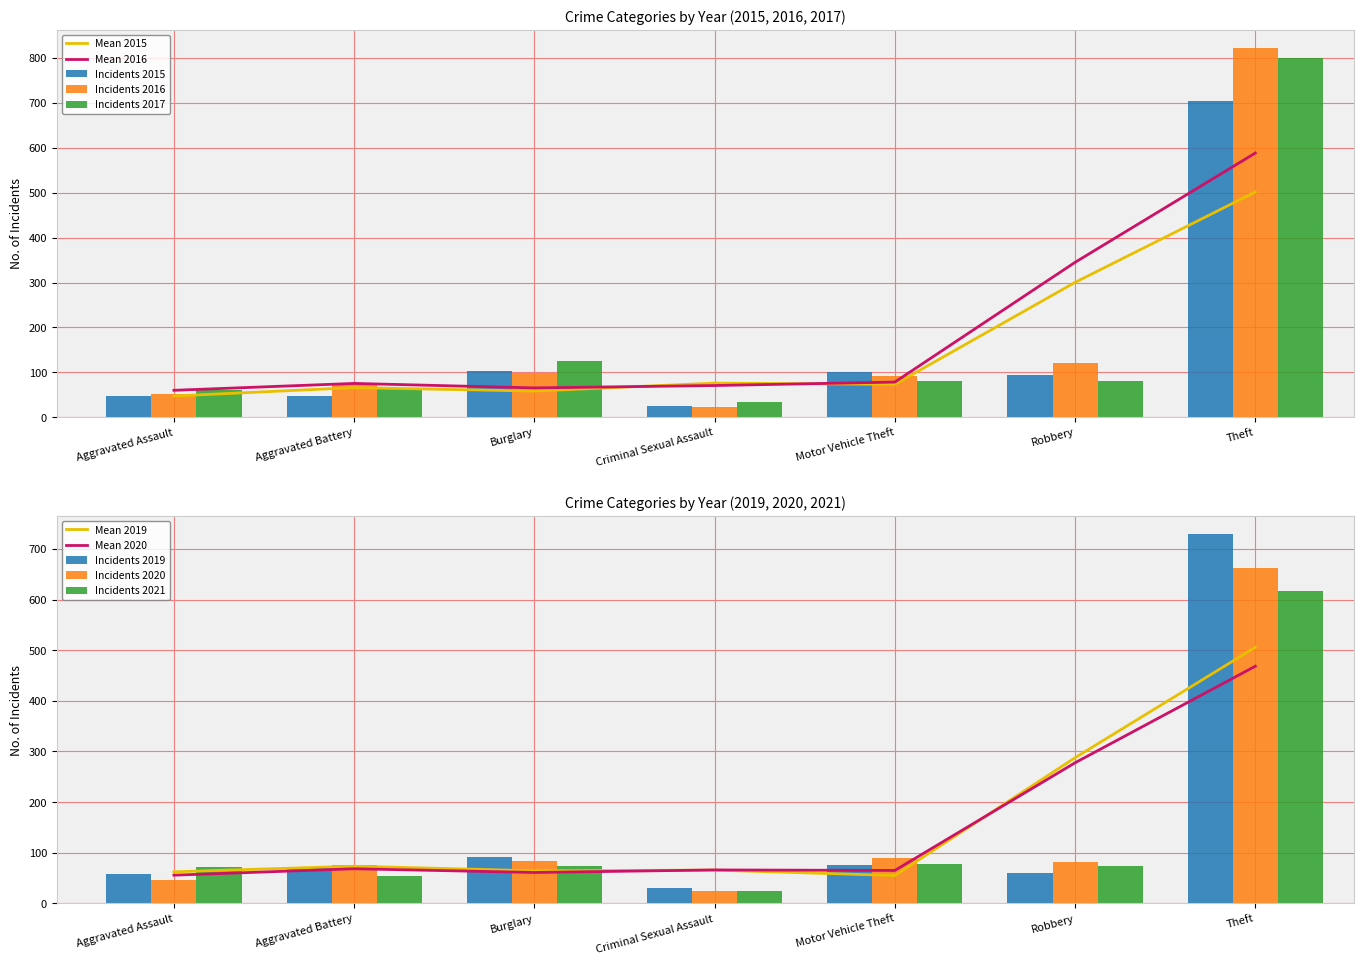

Which series has the largest total across all categories?

2016